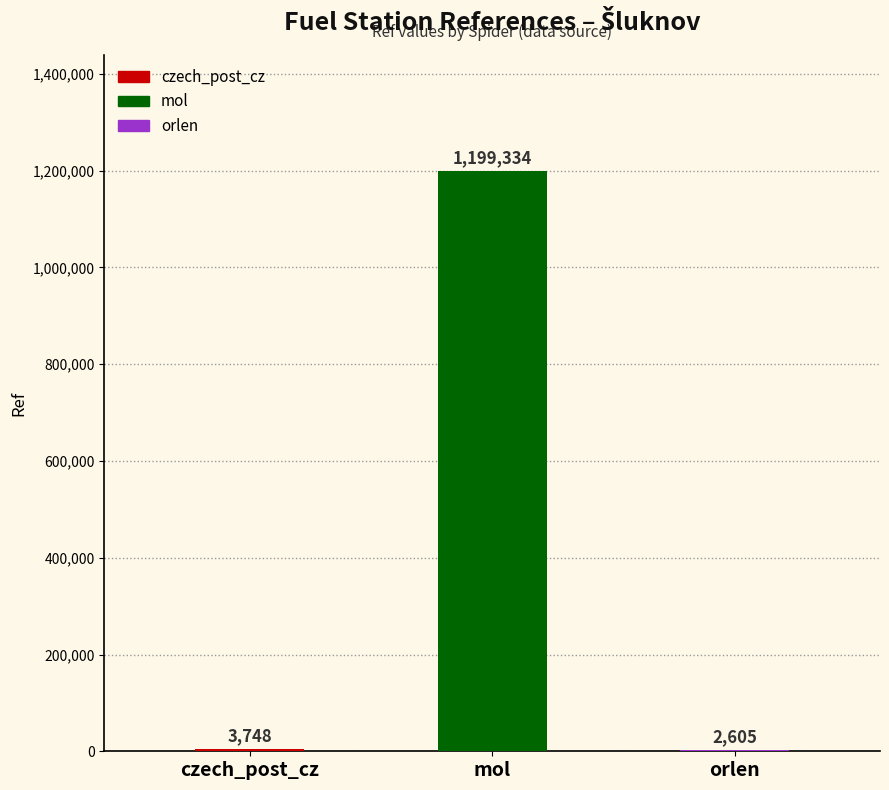

The value at mol is 769734. True or false?

False